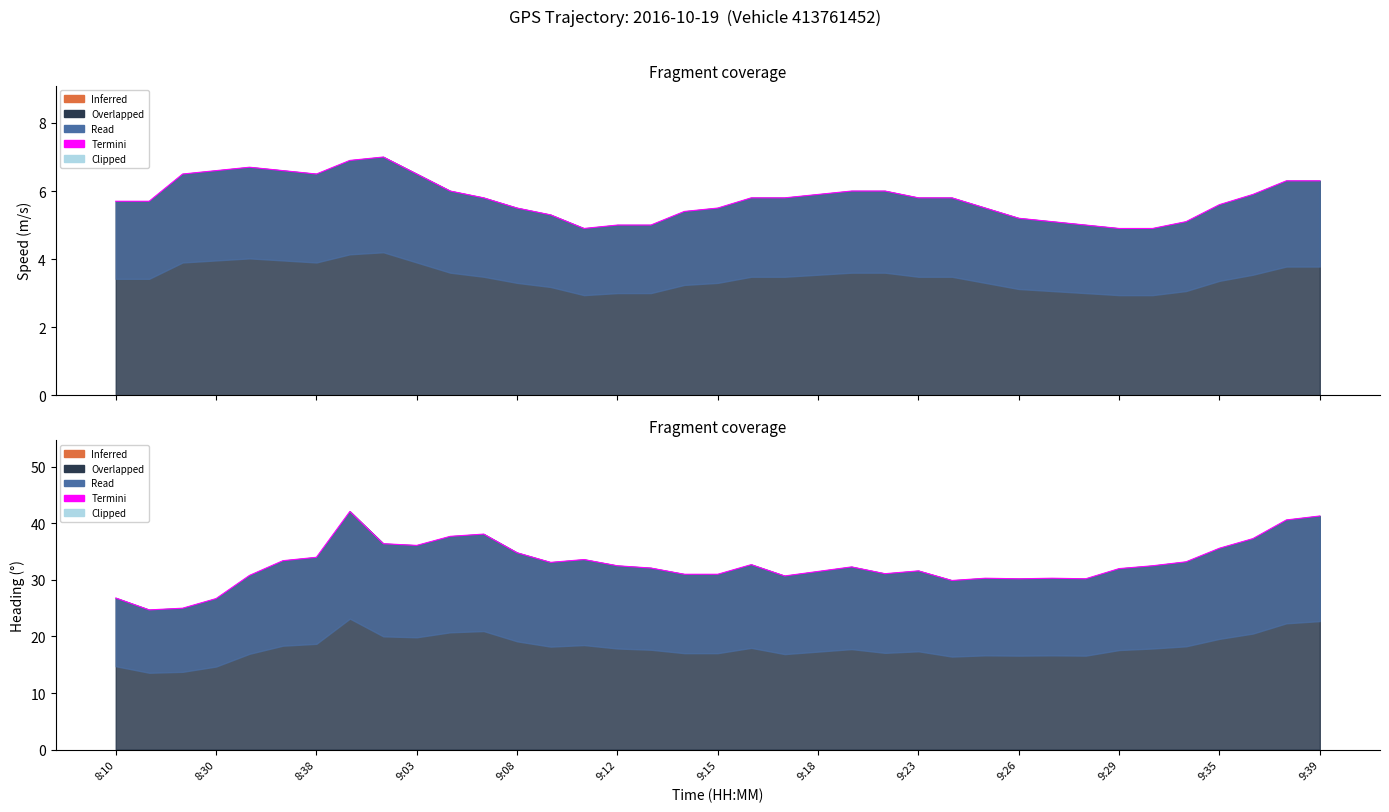

The chart shows a value of 40.6 at 35. True or false?

True